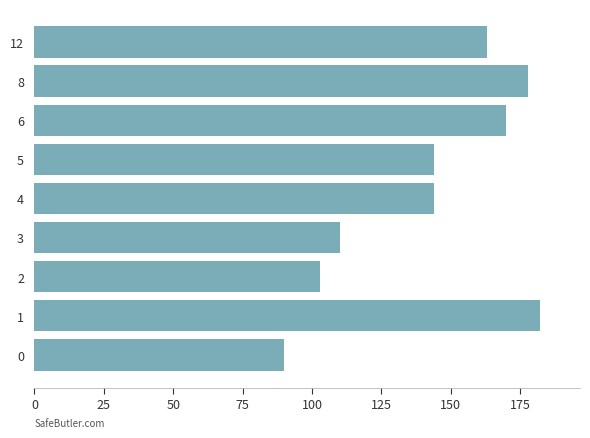

What value does the data have at 1?

182